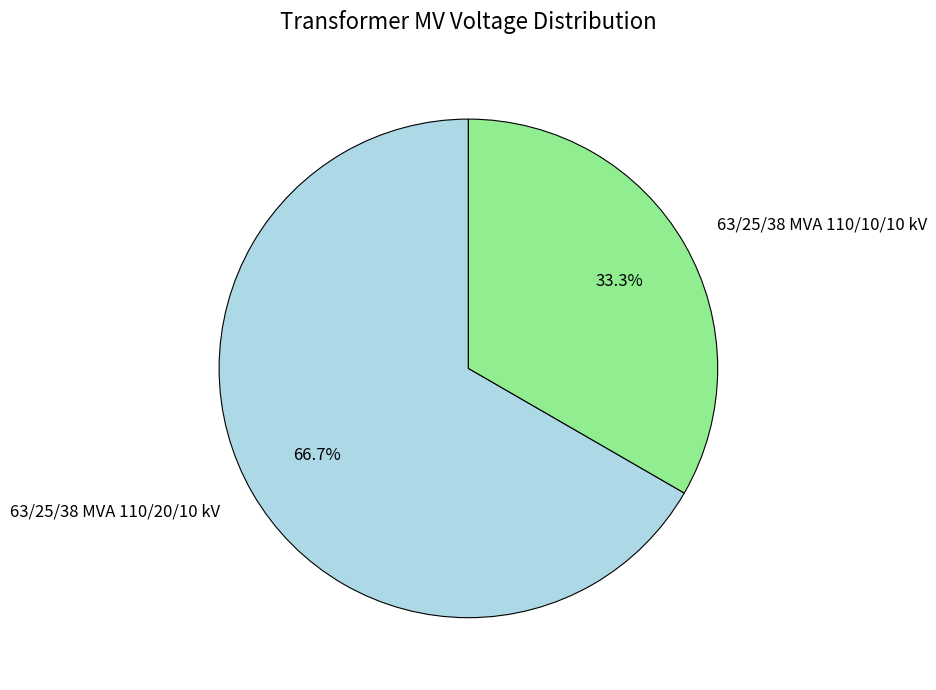

Count the number of slices in the pie.

2